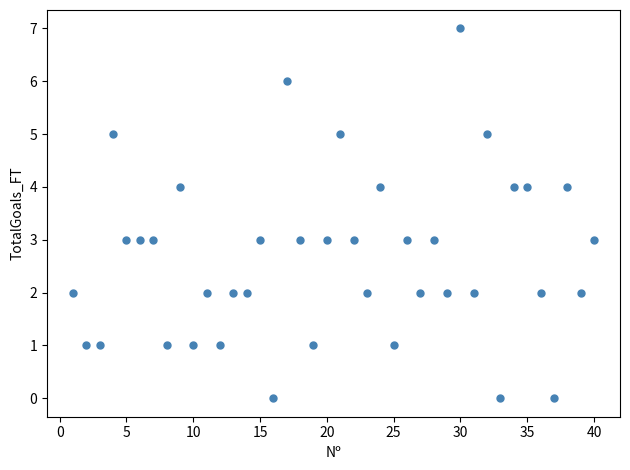

What is the range of Y values (max minus min)?

7